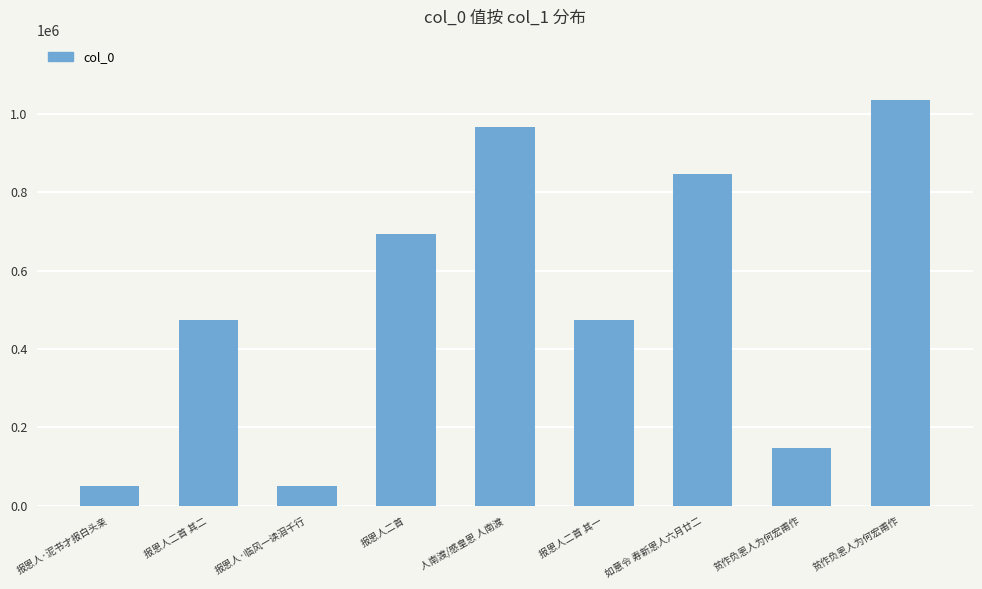

Between 报恩人二首 其二 and 报恩人二首 其一, which is larger?

报恩人二首 其二